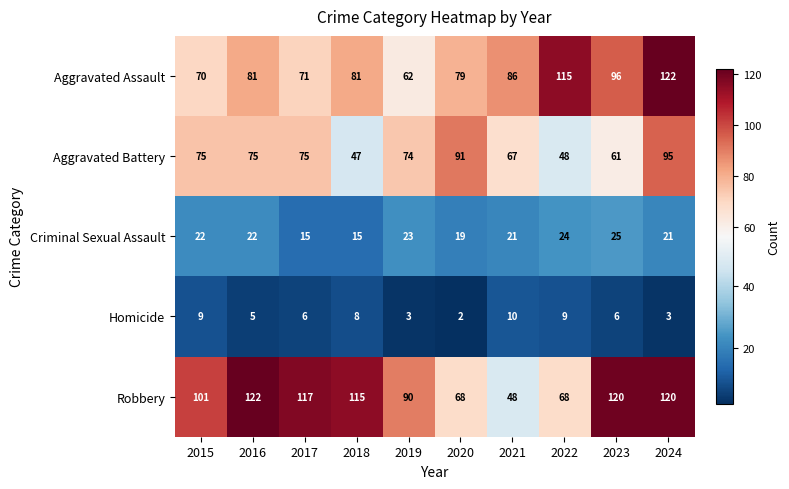

Rank the series at 2022 from highest to lowest value.

Aggravated Assault, Robbery, Aggravated Battery, Criminal Sexual Assault, Homicide